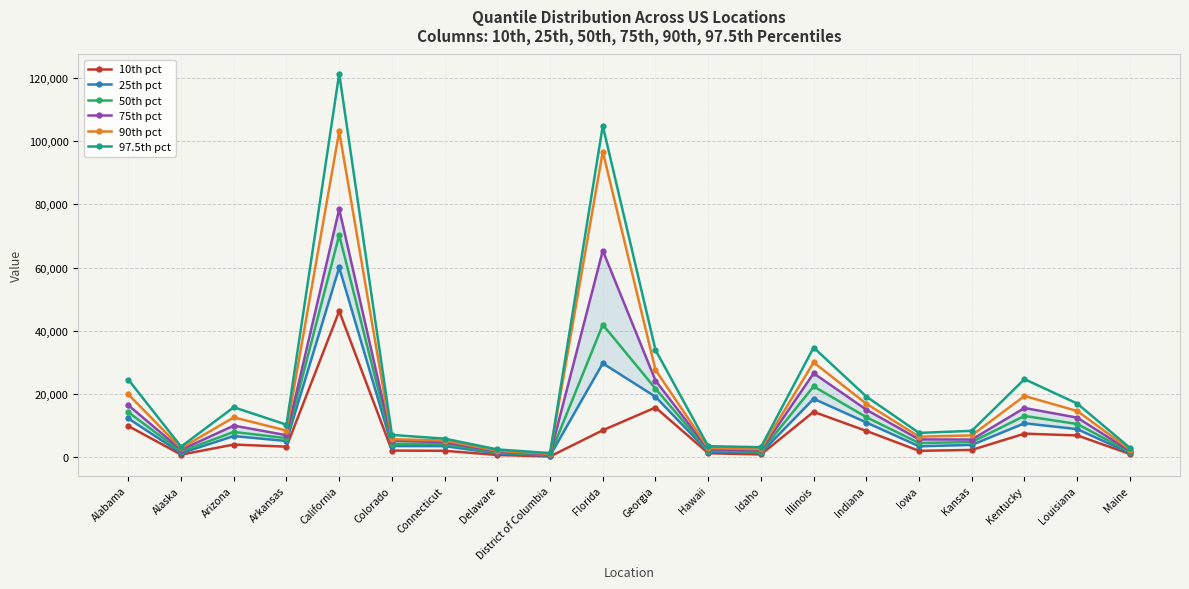

Reading left to right, transcribe all the data shown in this chart.

10th pct: Alabama=9885	Alaska=852	Arizona=4039	Arkansas=3375	California=46215	Colorado=2131	Connecticut=2079	Delaware=742	District of Columbia=282	Florida=8559	Georgia=15754	Hawaii=1305	Idaho=905	Illinois=14382	Indiana=8346	Iowa=2062	Kansas=2341	Kentucky=7485	Louisiana=6929	Maine=1050
25th pct: Alabama=12290	Alaska=1325	Arizona=6728	Arkansas=5160	California=60013	Colorado=3580	Connecticut=3554	Delaware=1220	District of Columbia=519	Florida=29722	Georgia=19144	Hawaii=1787	Idaho=1393	Illinois=18508	Indiana=11013	Iowa=3499	Kansas=3932	Kentucky=10767	Louisiana=8920	Maine=1356
50th pct: Alabama=14248	Alaska=1852	Arizona=8037	Arkansas=6055	California=70227	Colorado=4301	Connecticut=4206	Delaware=1532	District of Columbia=736	Florida=41940	Georgia=21721	Hawaii=2118	Idaho=1808	Illinois=22418	Indiana=12695	Iowa=4530	Kansas=4838	Kentucky=13087	Louisiana=10532	Maine=1703
75th pct: Alabama=16473	Alaska=2384	Arizona=10024	Arkansas=7005	California=78462	Colorado=5320	Connecticut=4780	Delaware=1841	District of Columbia=879	Florida=65353	Georgia=24276	Hawaii=2529	Idaho=2187	Illinois=26570	Indiana=15064	Iowa=5667	Kansas=5631	Kentucky=15603	Louisiana=12556	Maine=1983
90th pct: Alabama=19895	Alaska=2882	Arizona=12634	Arkansas=8446	California=103025	Colorado=5747	Connecticut=5303	Delaware=2089	District of Columbia=1088	Florida=96630	Georgia=27625	Hawaii=2963	Idaho=2584	Illinois=30007	Indiana=16940	Iowa=6541	Kansas=6938	Kentucky=19393	Louisiana=14644	Maine=2453
97.5th pct: Alabama=24559	Alaska=3381	Arizona=15832	Arkansas=10312	California=121294	Colorado=7083	Connecticut=5908	Delaware=2497	District of Columbia=1343	Florida=104817	Georgia=33927	Hawaii=3520	Idaho=3211	Illinois=34709	Indiana=19214	Iowa=7727	Kansas=8376	Kentucky=24711	Louisiana=16998	Maine=2986